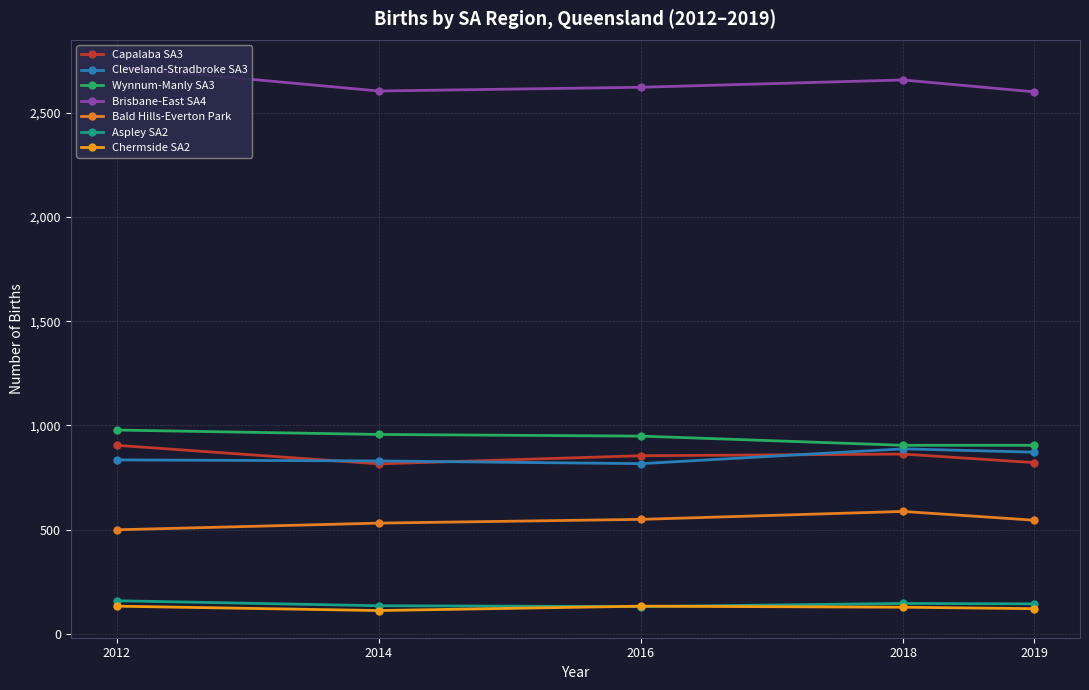

Count the number of data series in this chart.

5